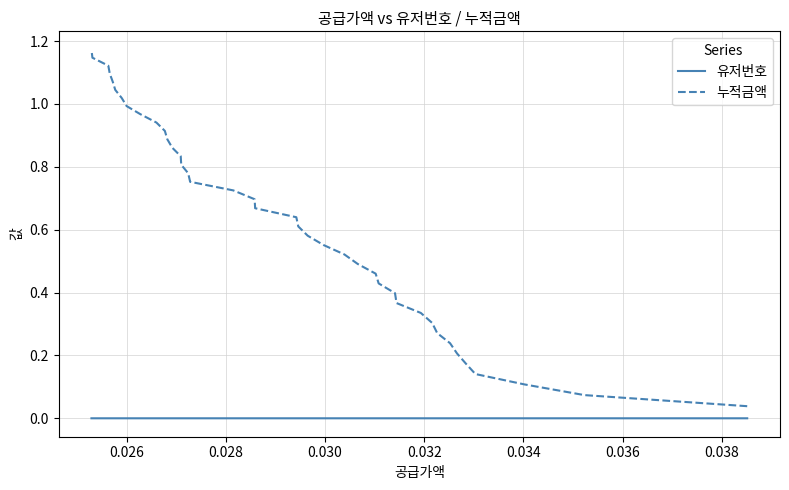

What is the sum of all 누적금액 values?

25.4